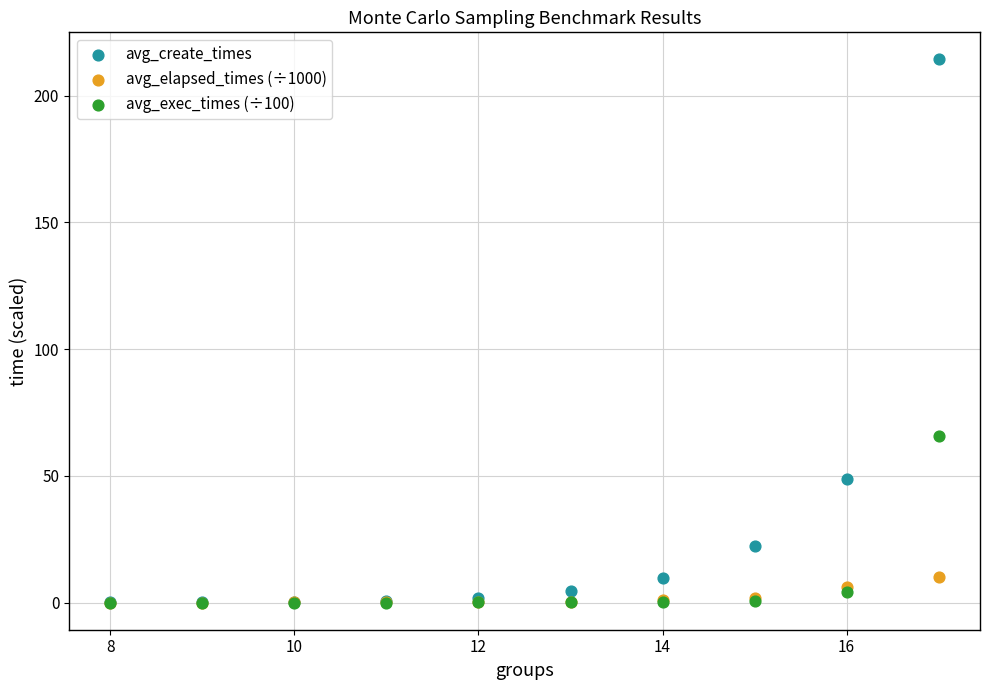

Which series contains the highest Y value?

avg_create_times